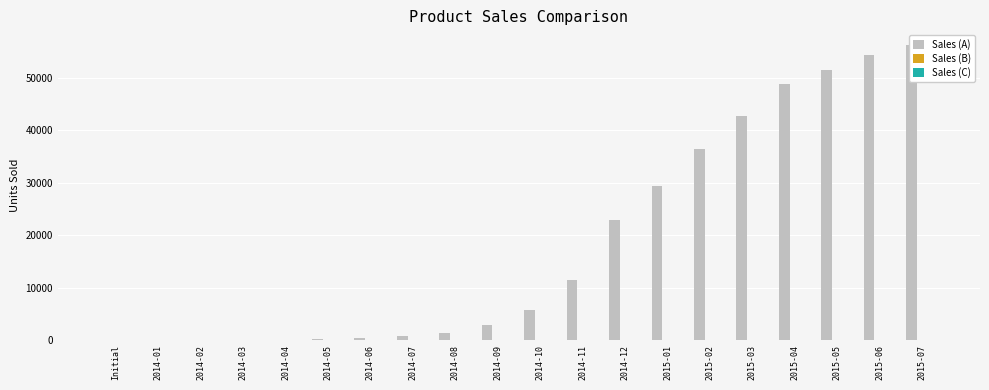

At which category is the sum across all series the highest?

2015-07